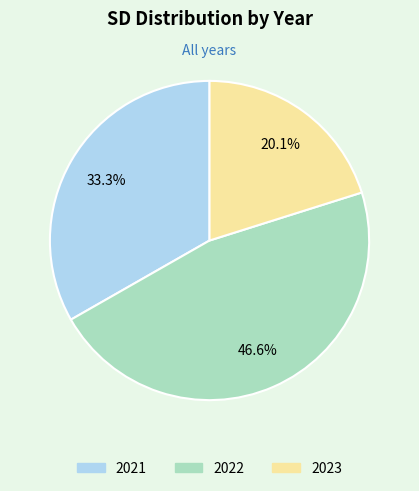

The 2023 slice represents 35% of the pie. True or false?

False